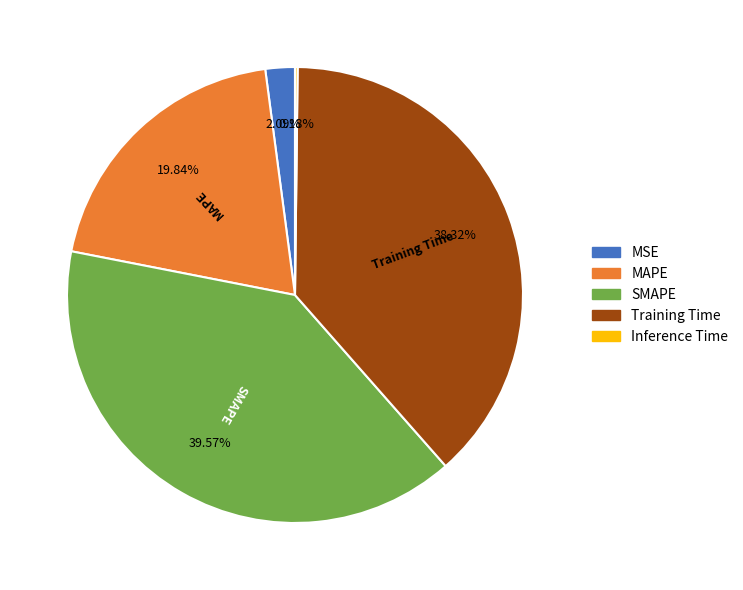

To the nearest percent, what portion does Training Time represent?

38%